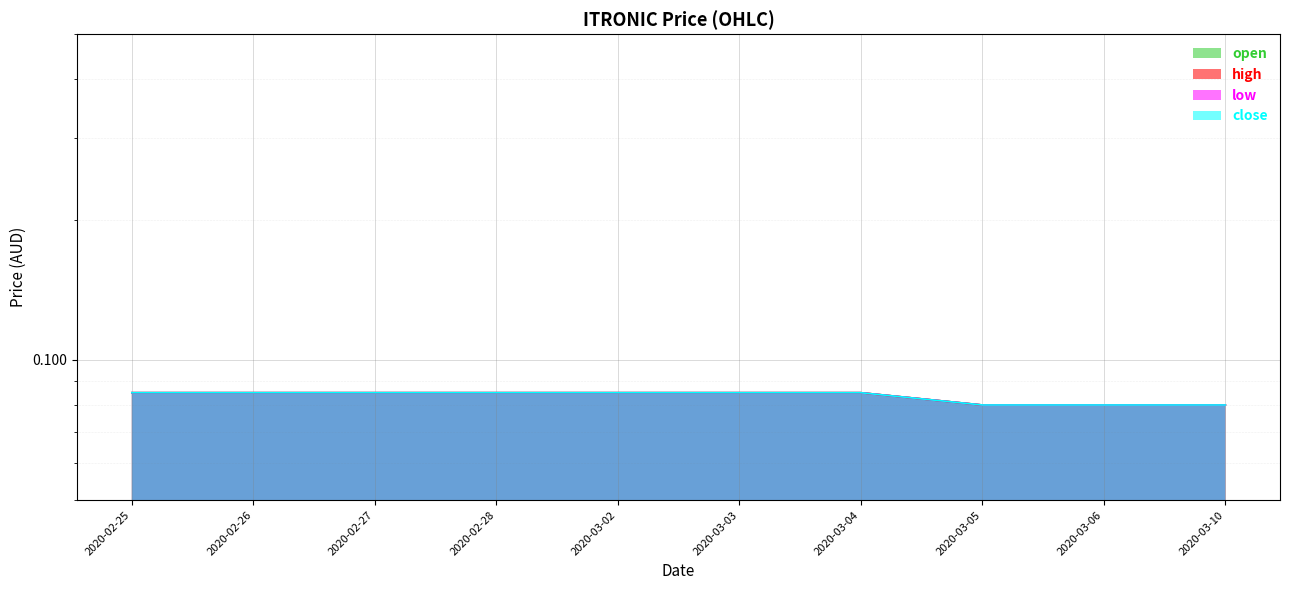

What is the value of the low point at the 7th from the left?

0.1